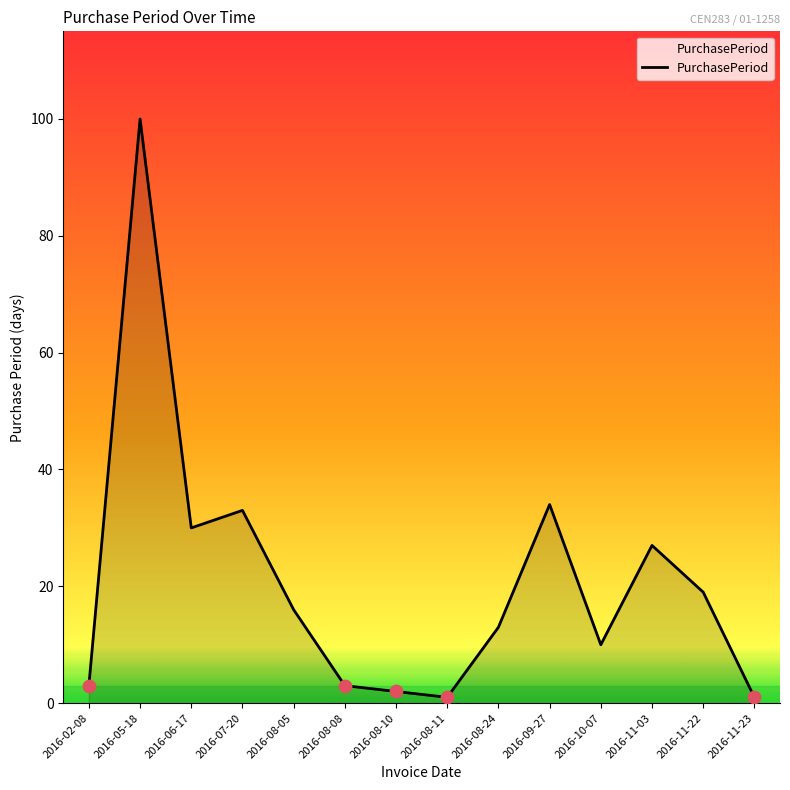

What is the ratio of the value at 2016-08-08 to the value at 2016-07-20?

0.1